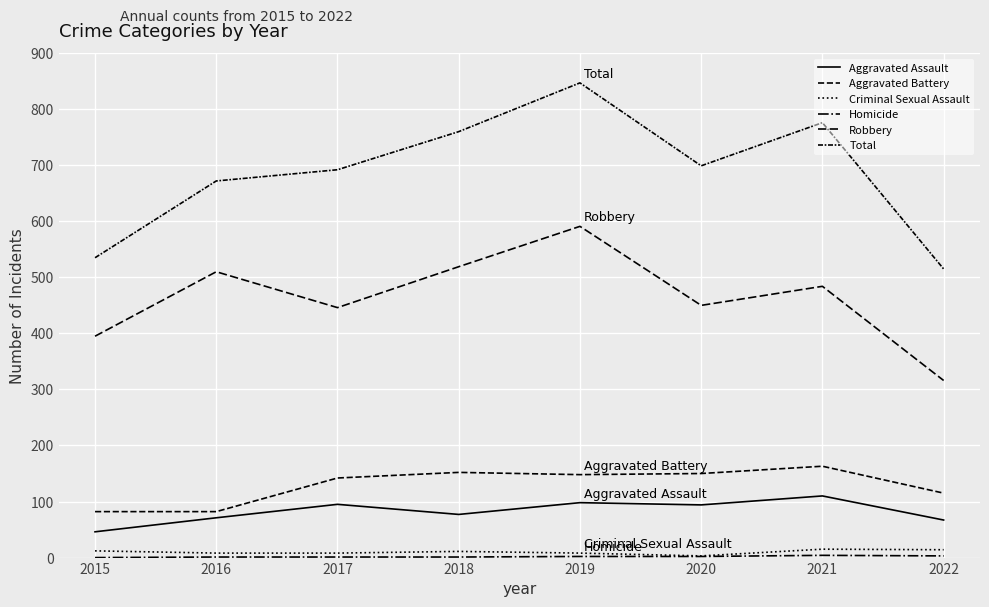

How many lines are shown in the chart?

6